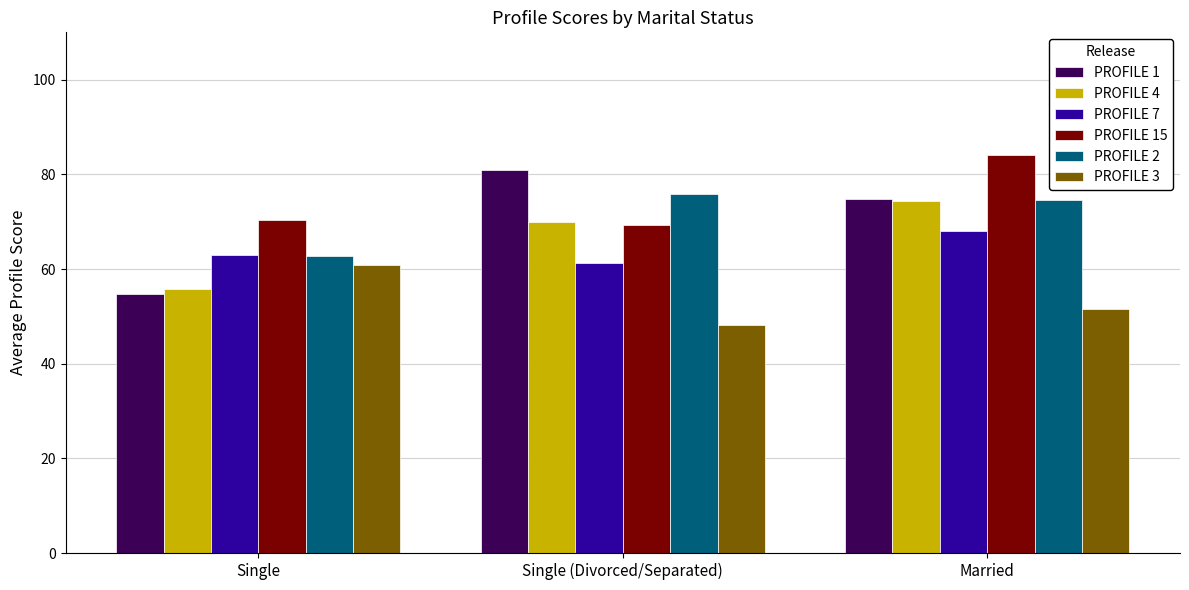

What are all the series names shown in the legend?

PROFILE 1, PROFILE 4, PROFILE 7, PROFILE 15, PROFILE 2, PROFILE 3